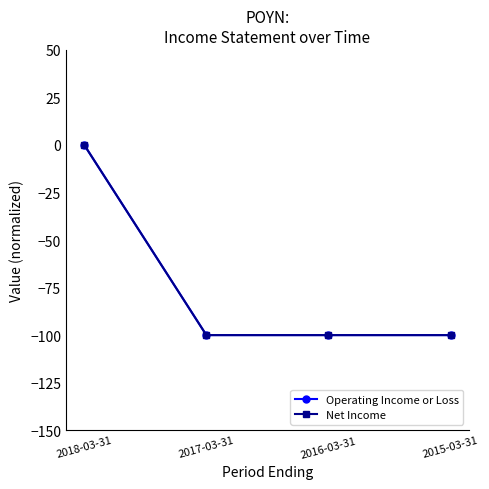

Is this an area chart (filled region under the line)?

No